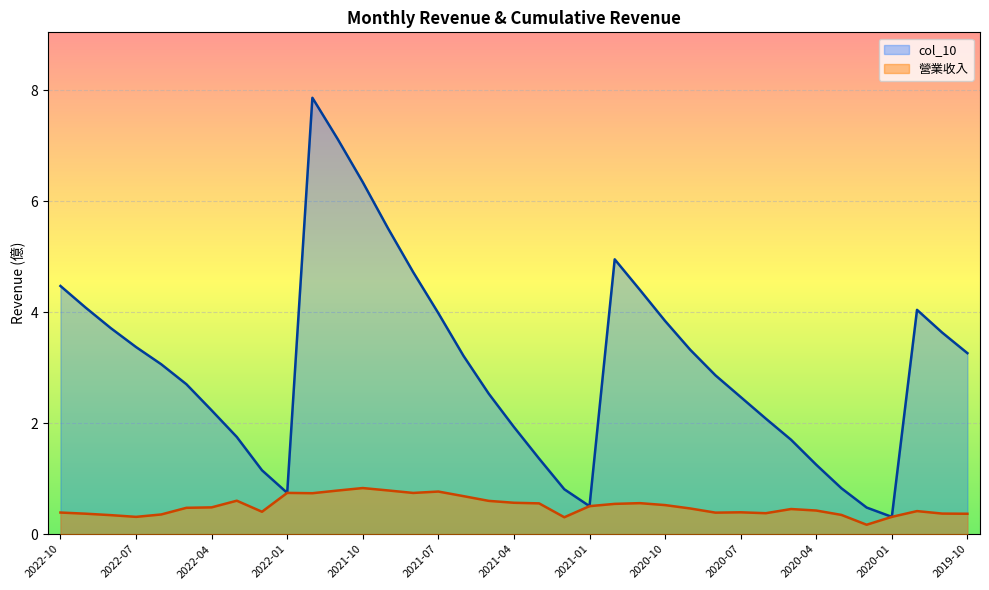

What are all the series names shown in the legend?

col_10, 營業收入